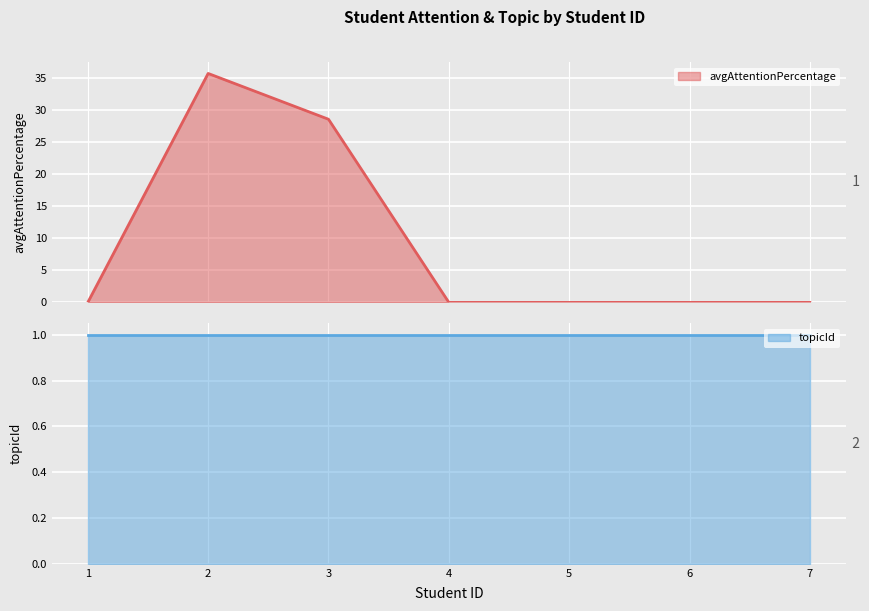

True or false: the data shows 0.0 at 6.

True